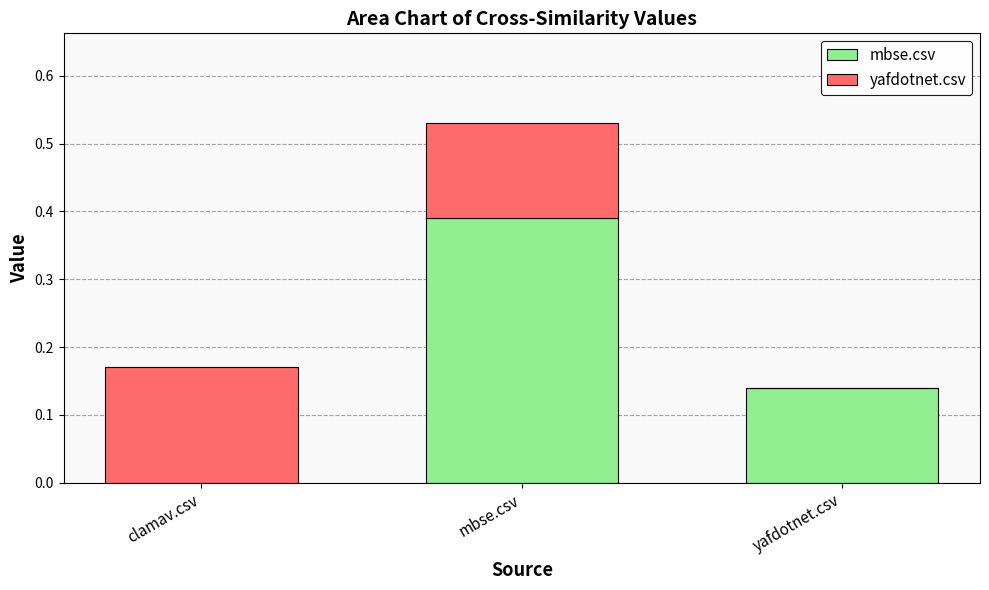

The value of mbse.csv at clamav.csv is 0.0. True or false?

True